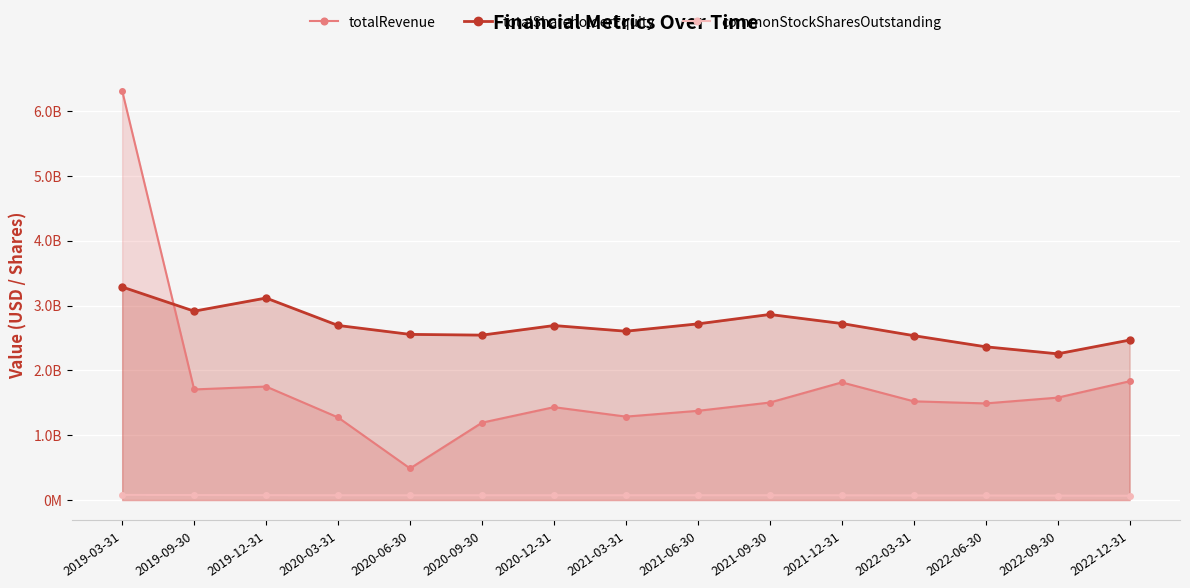

What is the smallest value displayed?

66500000